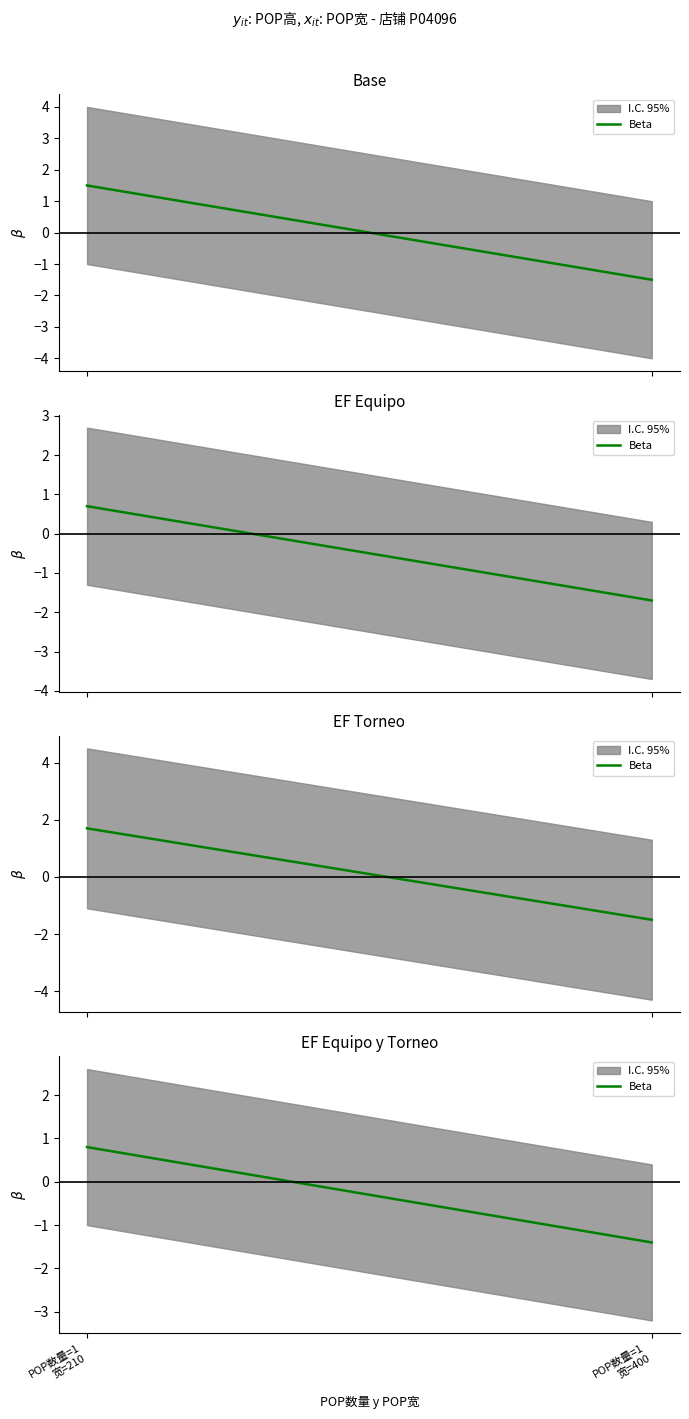

What is the change in value from POP数量=1
宽=210 to POP数量=1
宽=400?

-2.2